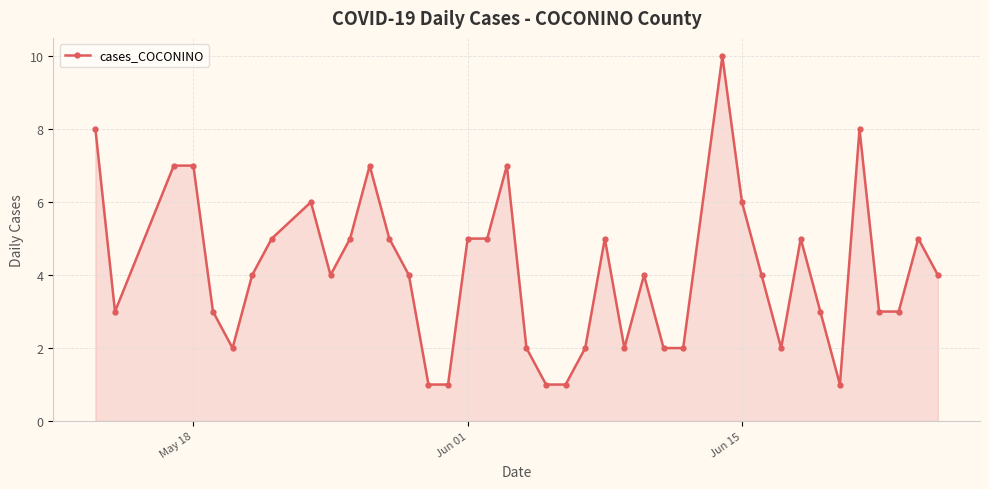

True or false: the data has more than 2 interior local peaks.

True